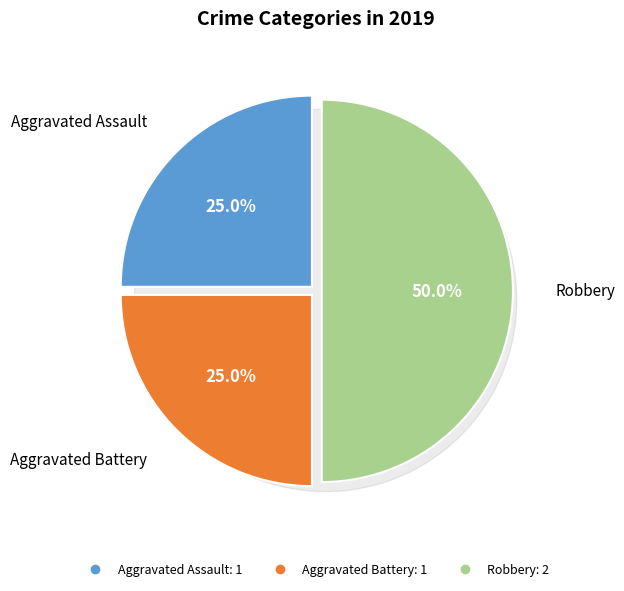

What percentage do Aggravated Battery and Robbery together represent?

75.0%